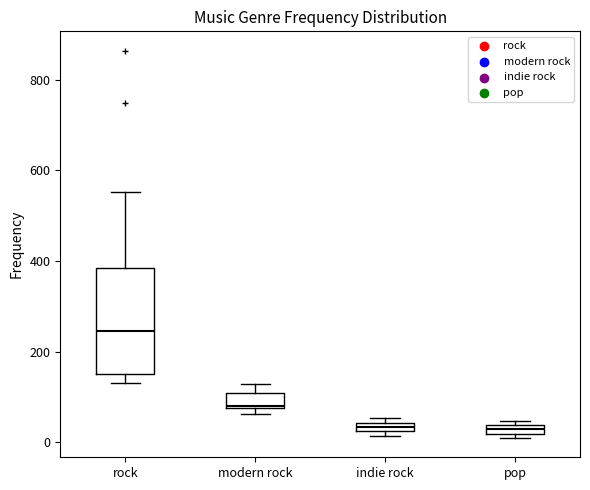

Comparing the boxes themselves (not the whiskers), which one is the tallest?

rock